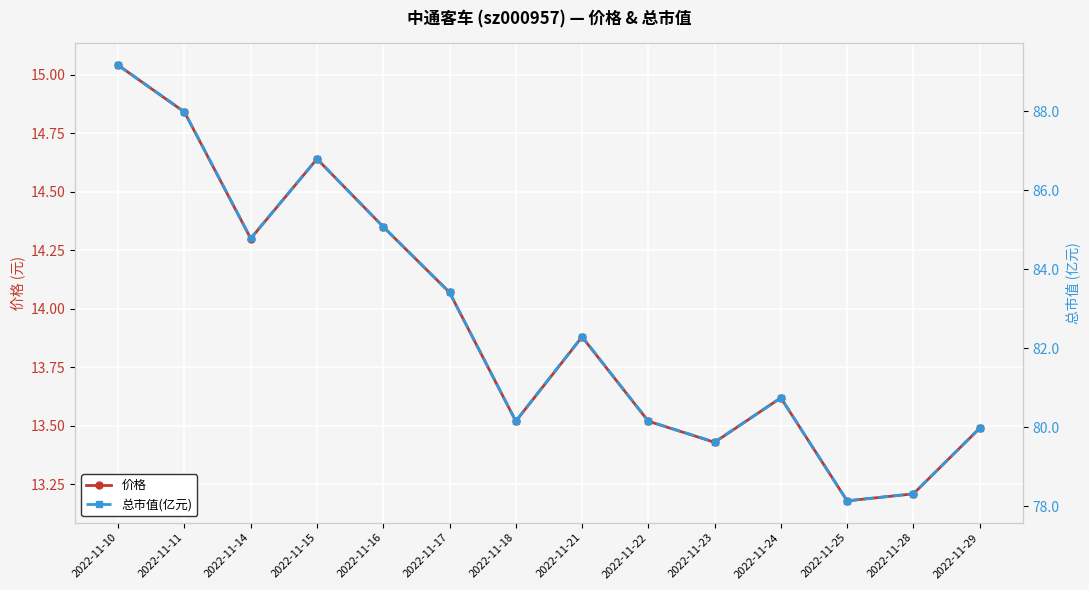

What are all the series names shown in the legend?

价格, 总市值(亿元)